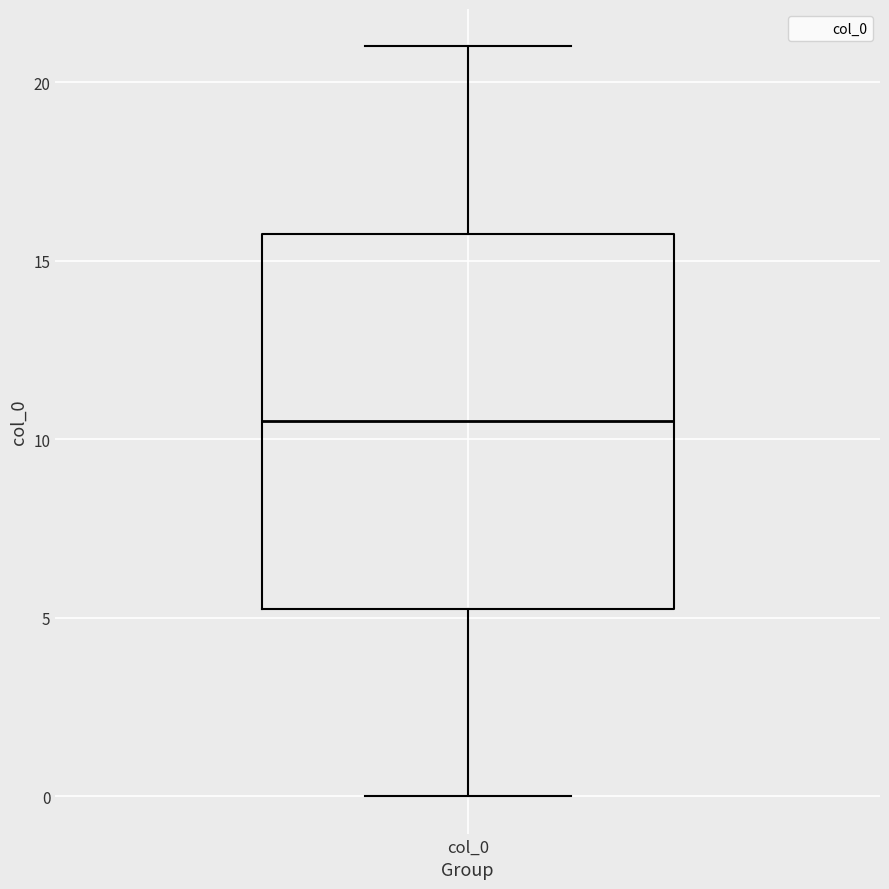

Where is the upper edge of the box for col_0 on the y-axis? The values are not printed on the chart, so give them approximately, as read against the axis.

16.0